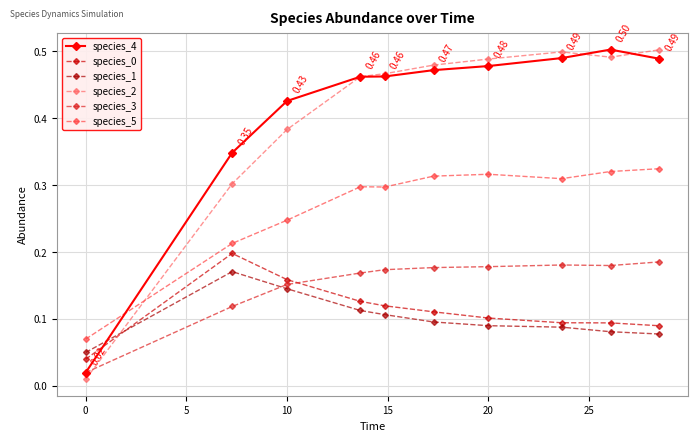

Reading right to left, extract all data points from this chart.

species_4: 0.5	0.5	0.5	0.5	0.5	0.5	0.5	0.4	0.3	0.0
species_0: 0.1	0.1	0.1	0.1	0.1	0.1	0.1	0.2	0.2	0.0
species_1: 0.1	0.1	0.1	0.1	0.1	0.1	0.1	0.1	0.2	0.1
species_2: 0.5	0.5	0.5	0.5	0.5	0.5	0.5	0.4	0.3	0.0
species_3: 0.2	0.2	0.2	0.2	0.2	0.2	0.2	0.2	0.1	0.0
species_5: 0.3	0.3	0.3	0.3	0.3	0.3	0.3	0.2	0.2	0.1